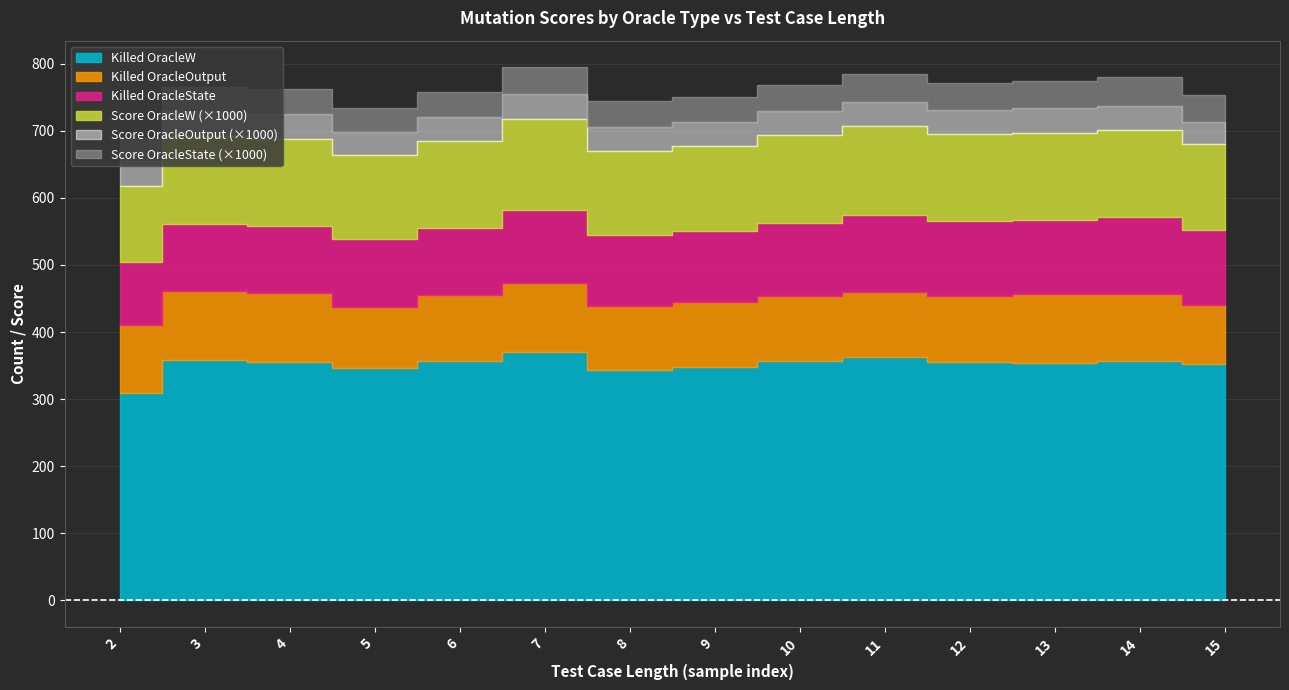

True or false: Killed OracleOutput has a value of 99.0 at 14.

True